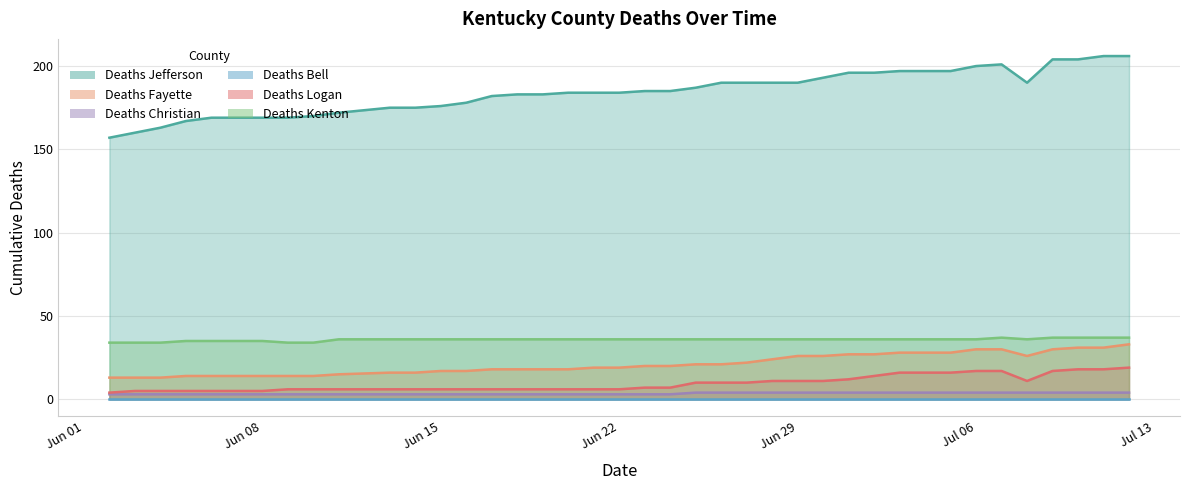

Where is Deaths Christian nearest to the value 3?

06/02/2020